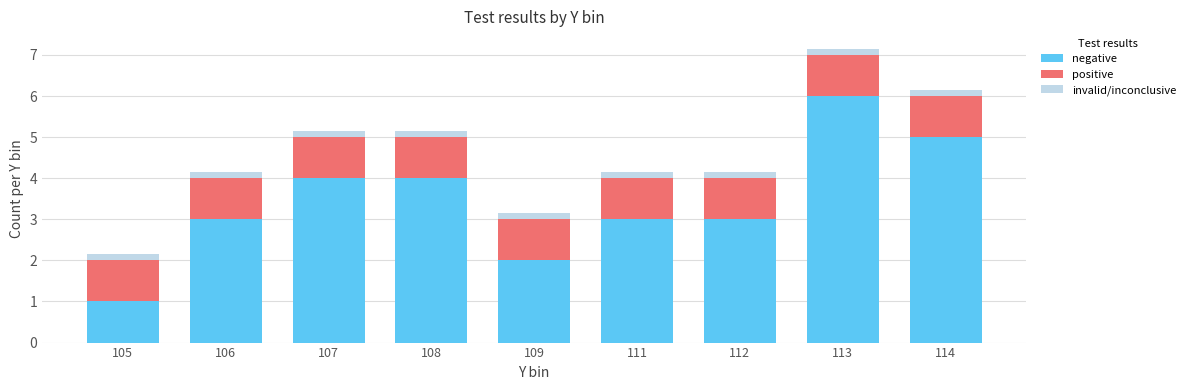

The negative series shows 1.0 at 105. True or false?

True